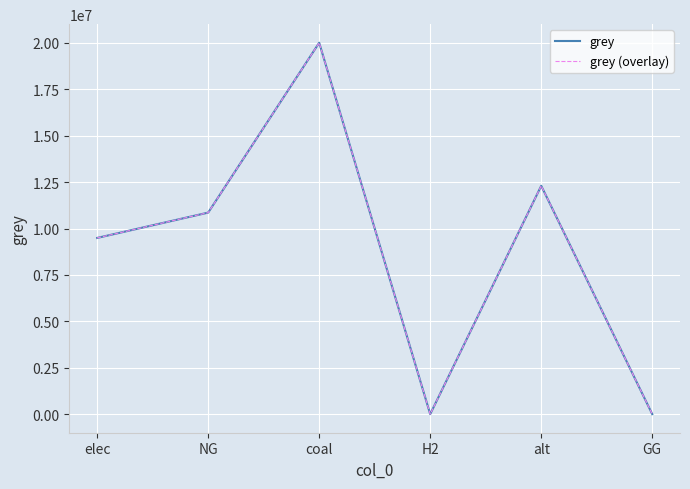

What is the maximum value shown in the chart?

20006370.7